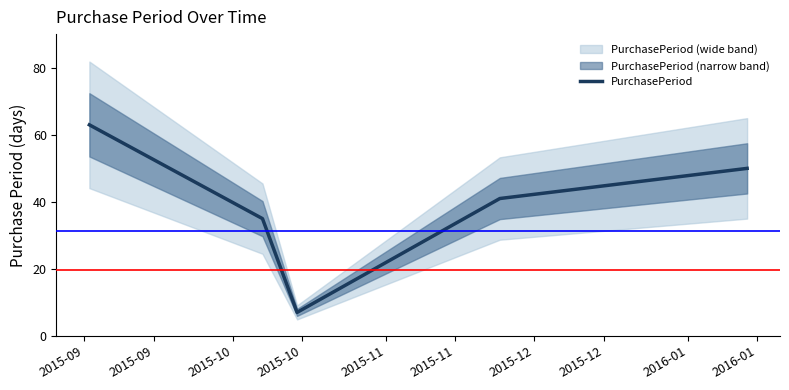

What is the sum of all values?

196